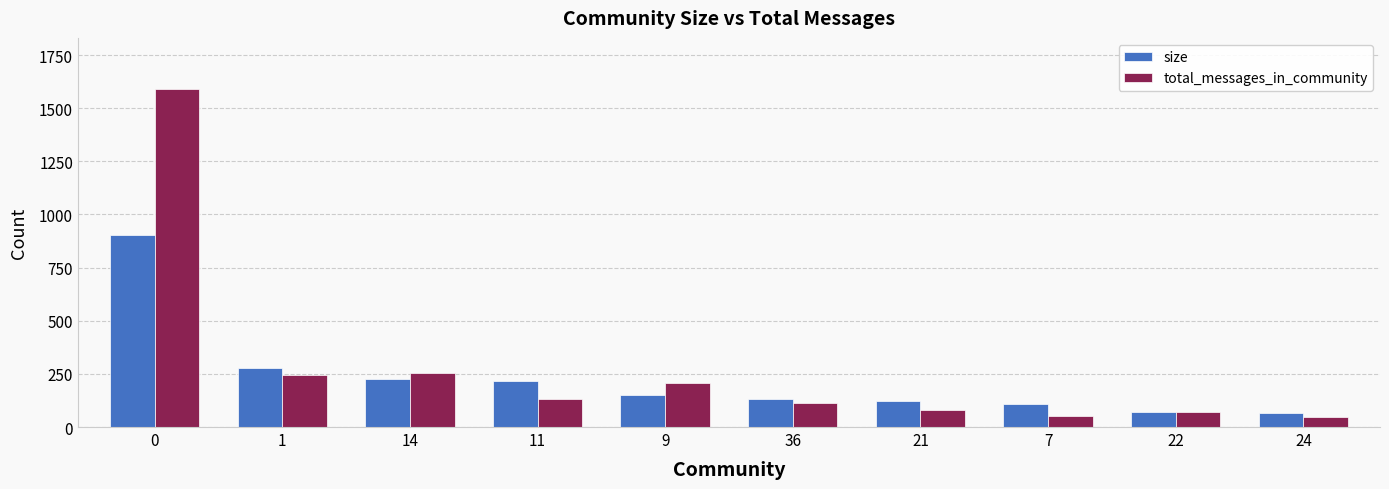

What is the difference between the size values at 9 and 11?

65